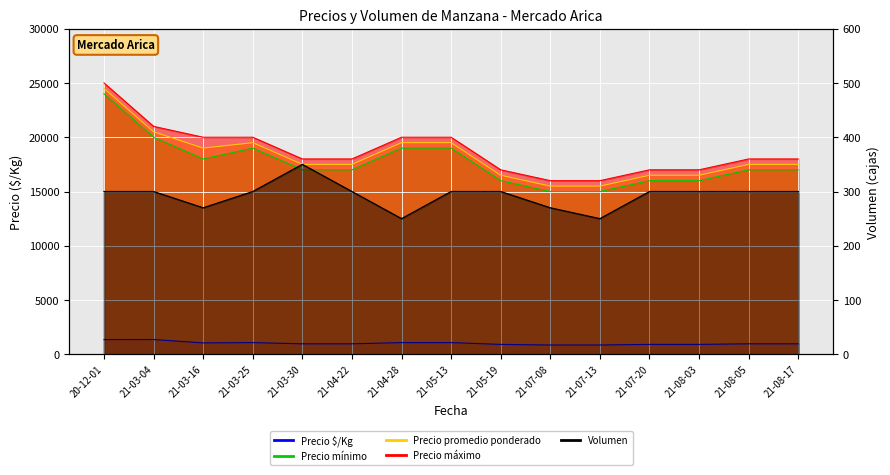

At which label does Precio mínimo reach its minimum?

21-07-08